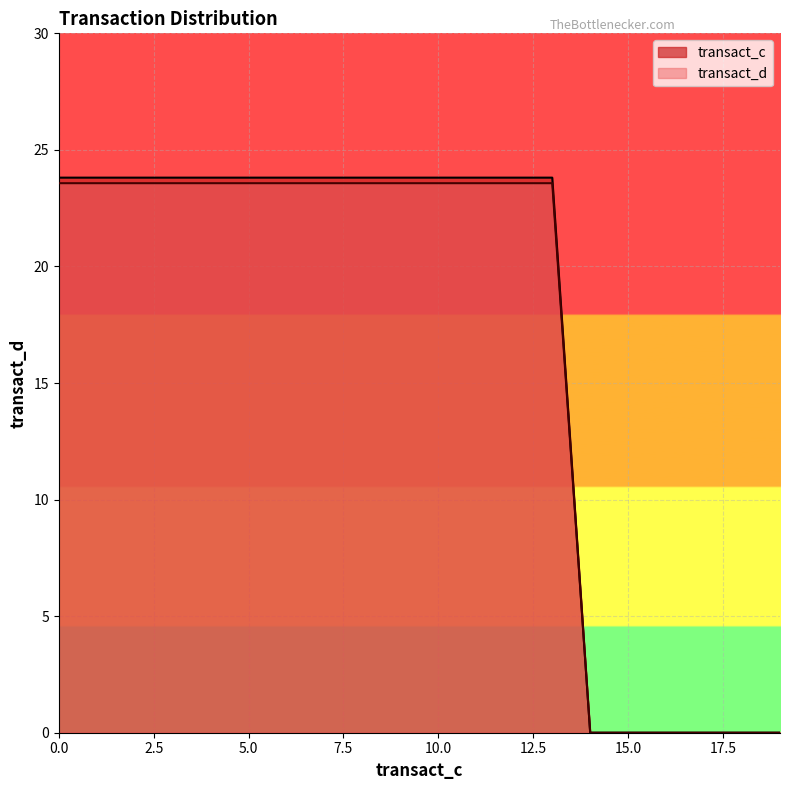

What is the sum of all transact_c values?

333.3